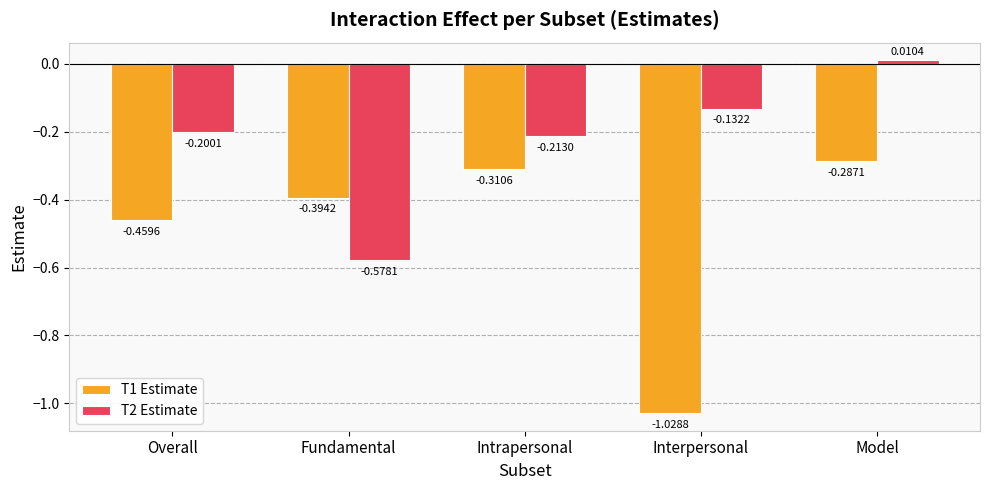

How many negative values does the T2 Estimate series have?

4